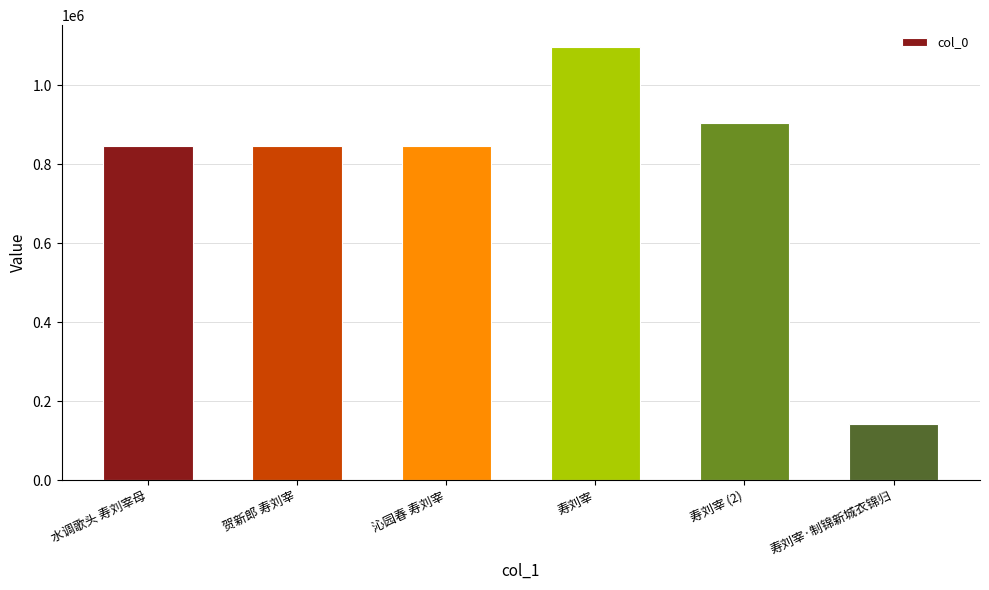

At which category does the chart reach its peak across all series?

寿刘宰